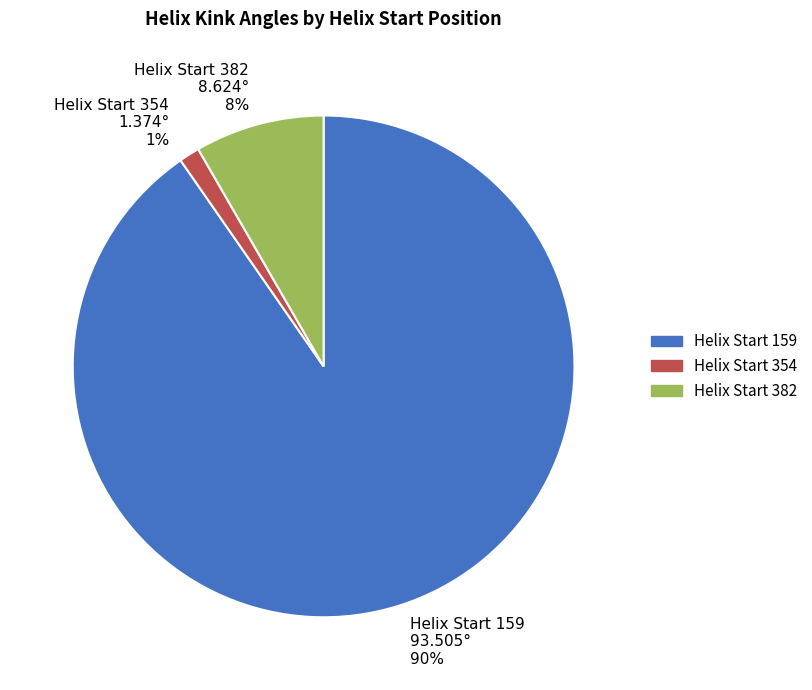

Which category has the smallest portion of the pie?

Helix Start 354